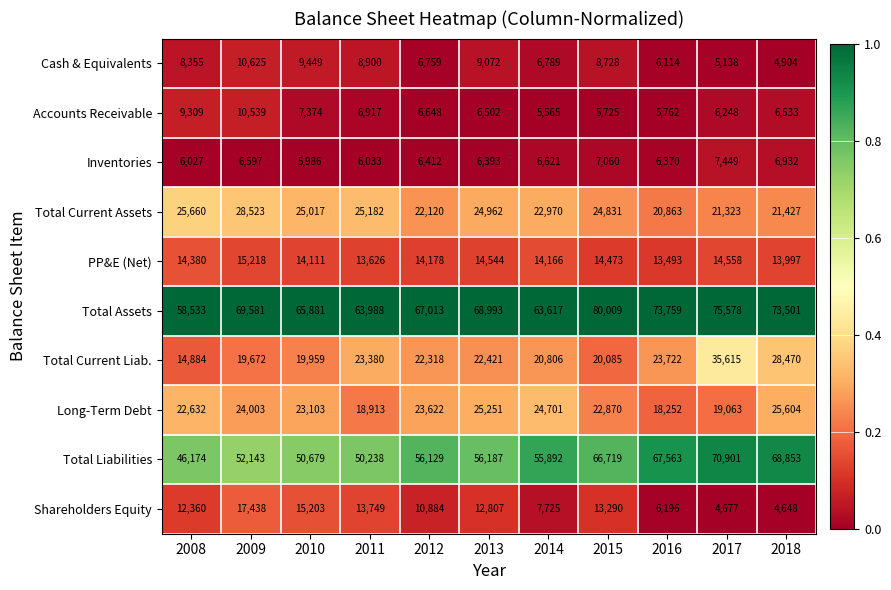

Which series has the largest total across all categories?

Total Assets